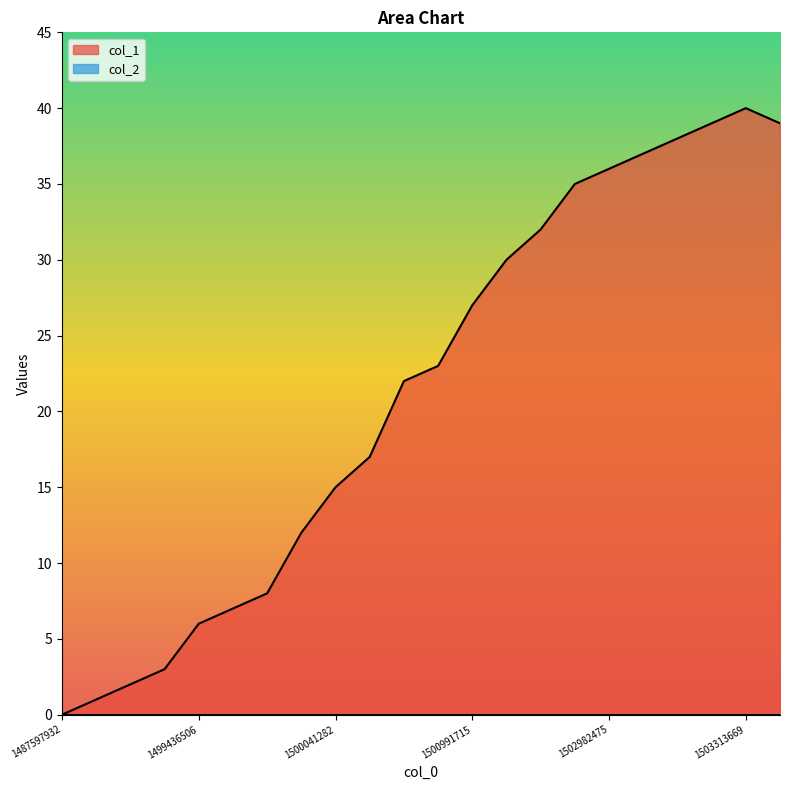

What is the greatest value displayed?

40